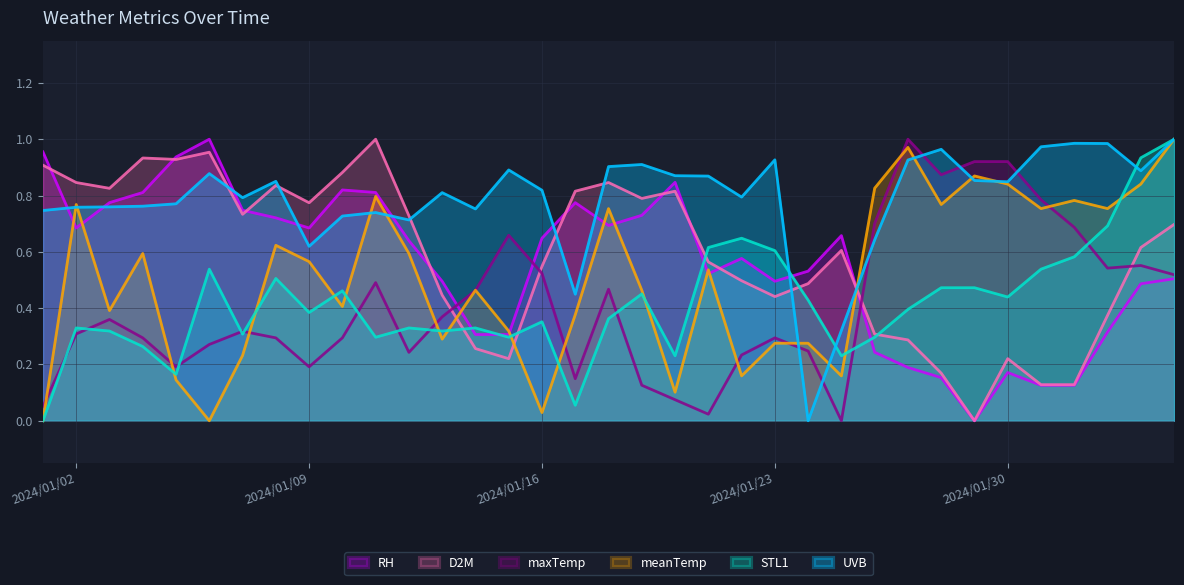

Between 2024/01/15 and 2024/01/31, which series saw the biggest shift?

meanTemp